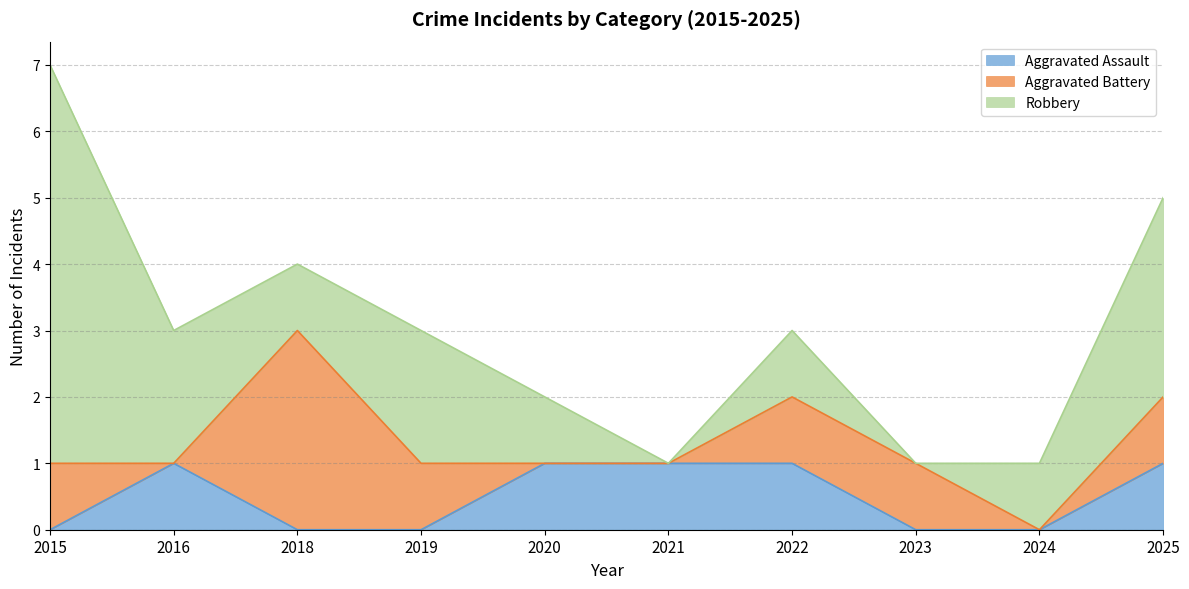

What is the difference between the Robbery values at 2024 and 2015?

5